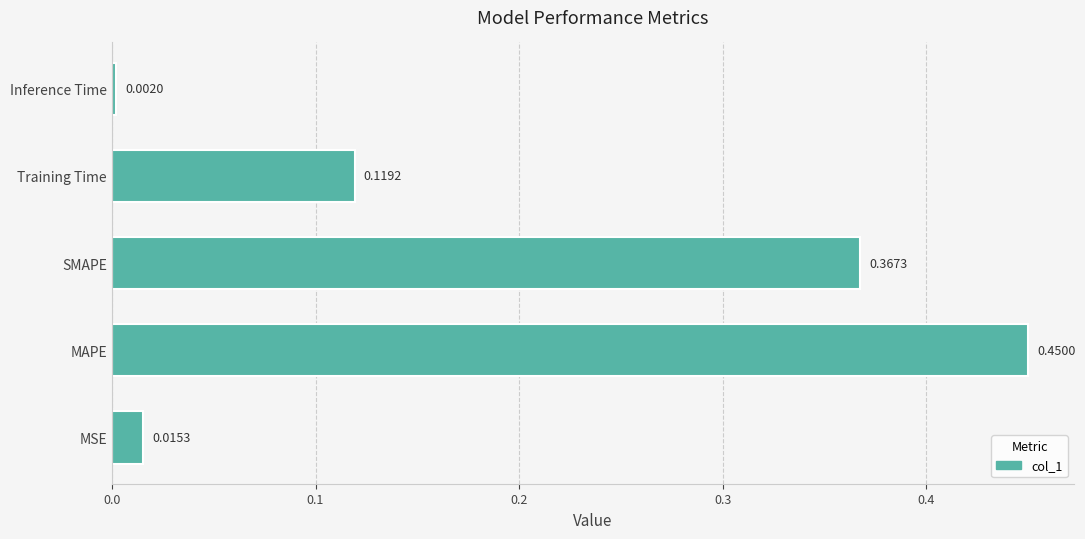

List the labels in order of value, largest first.

MAPE, SMAPE, Training Time, MSE, Inference Time